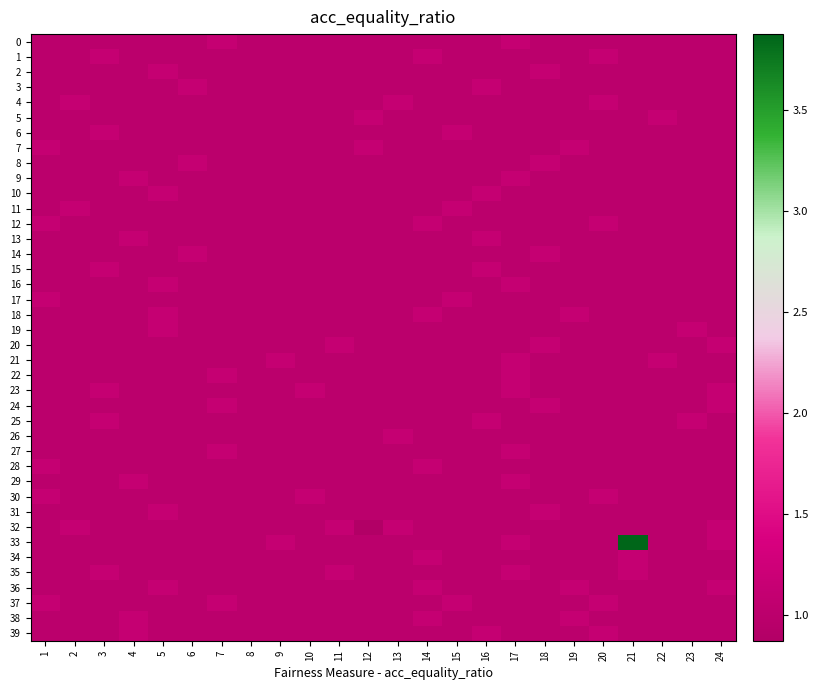

What is the smallest value displayed?

0.9